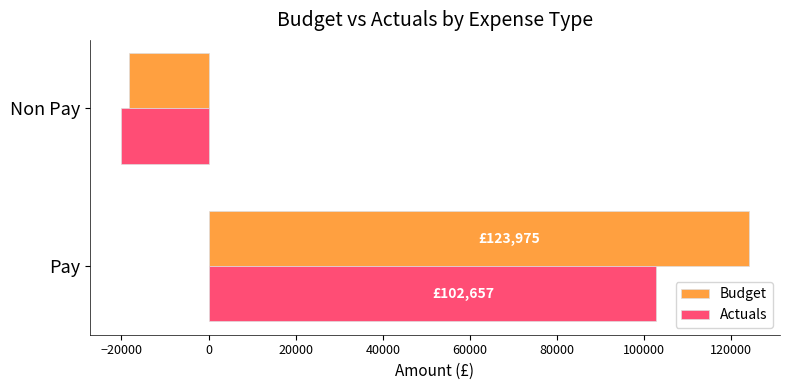

What is the sum of the Budget values at Non Pay and Pay?

105622.0